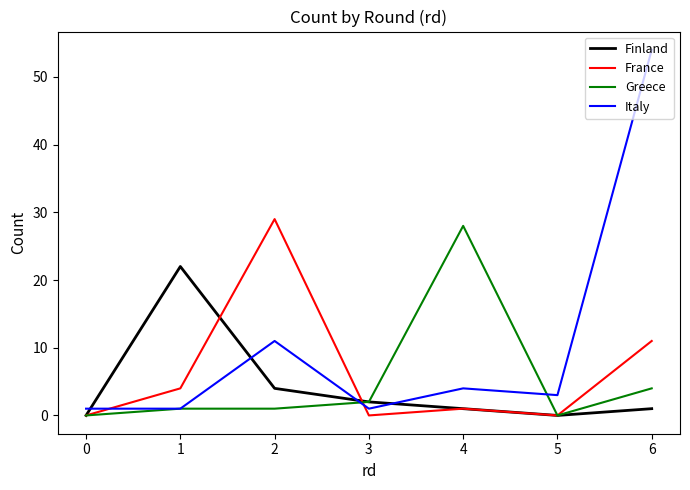

Where is France nearest to the value 14?

6